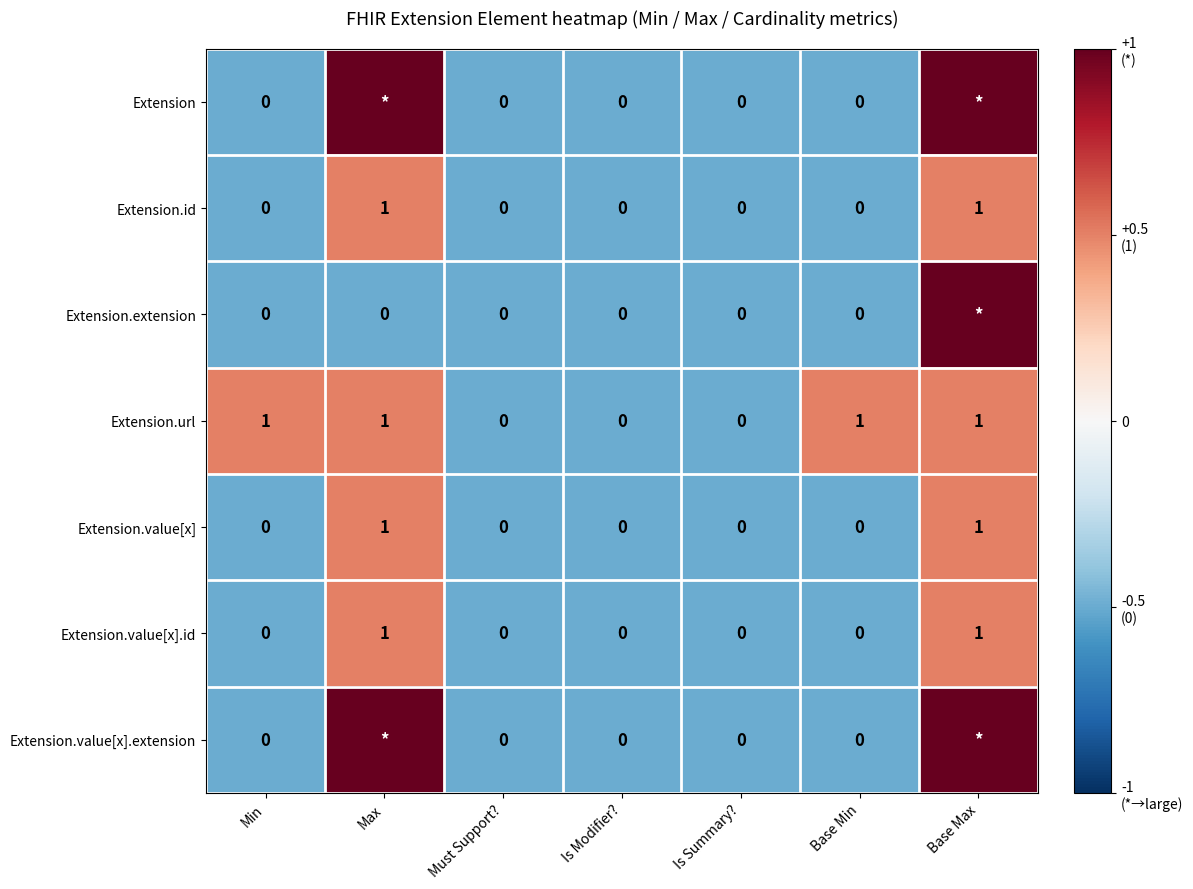

True or false: Extension.value[x].id has a value of 0 at Base Min.

True